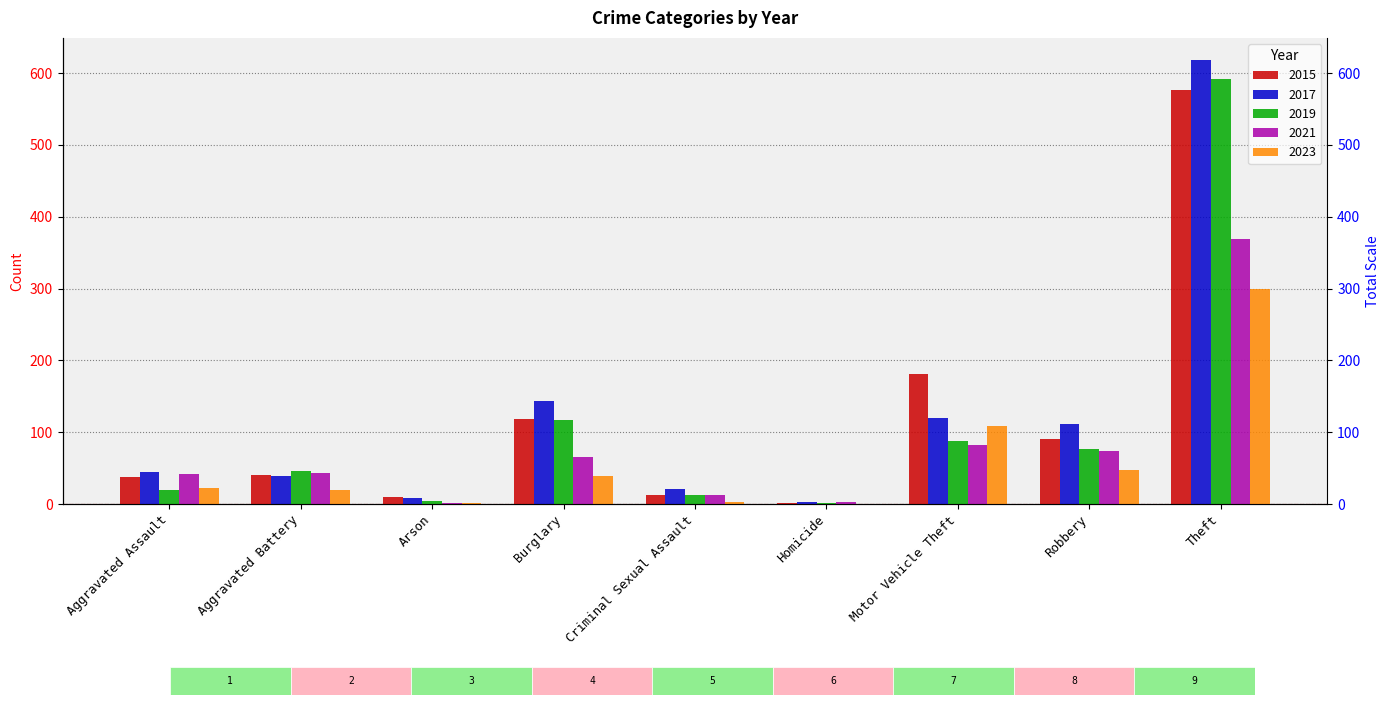

How many data points in 2017 are above 44?

4